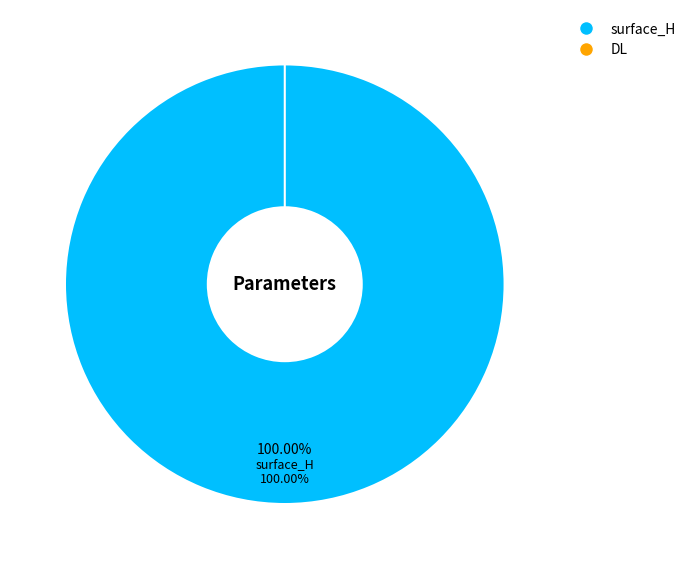

Rank the categories by value from lowest to highest.

DL, surface_H